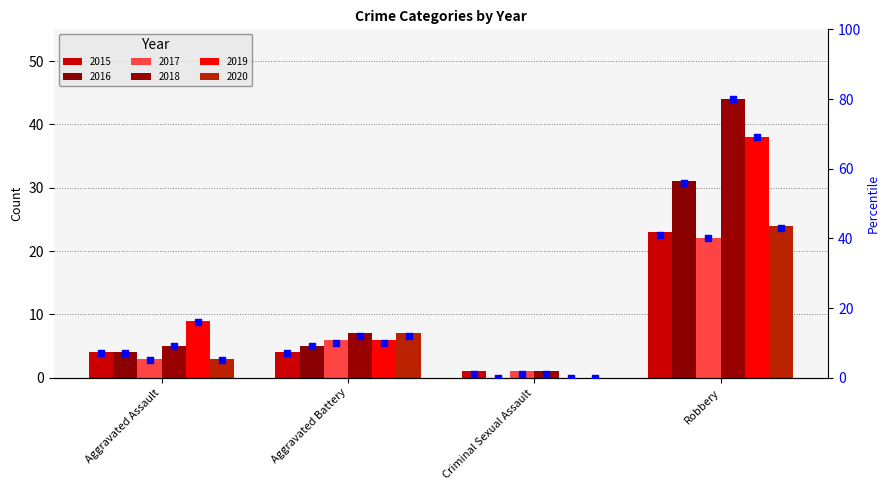

What is the change in value from Criminal Sexual Assault to Robbery?

+40